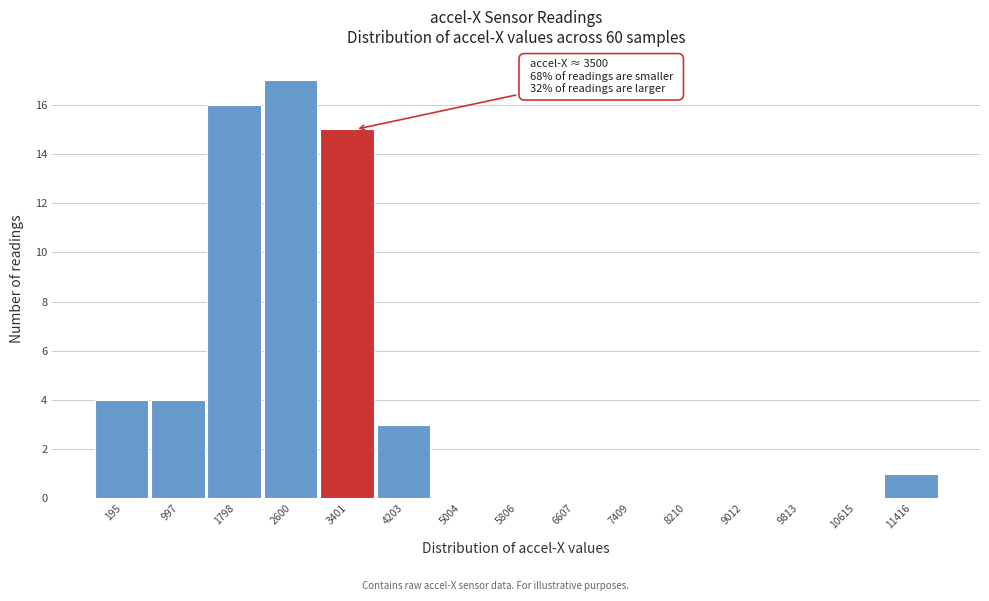

Reading left to right, list all the values displayed in this chart.

195=4	997=4	1798=16	2600=17	3401=15	4203=3	5004=0	5806=0	6607=0	7409=0	8210=0	9012=0	9813=0	10615=0	11416=1